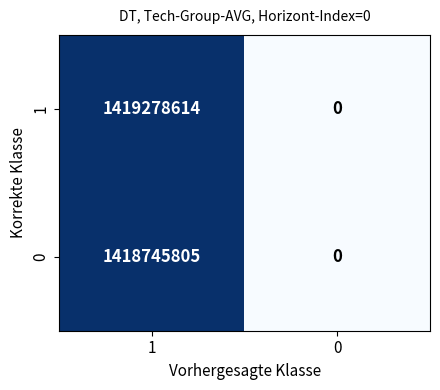

What is the spread (max minus min) of values at 1?

532809